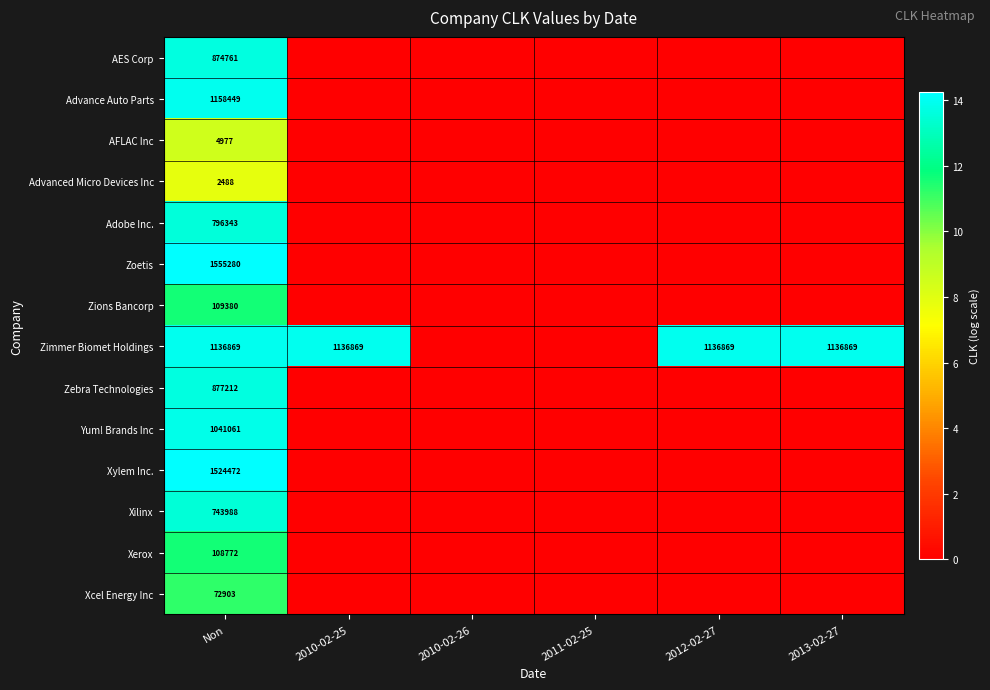

The Zimmer Biomet Holdings series shows 300260 at 2012-02-27. True or false?

False